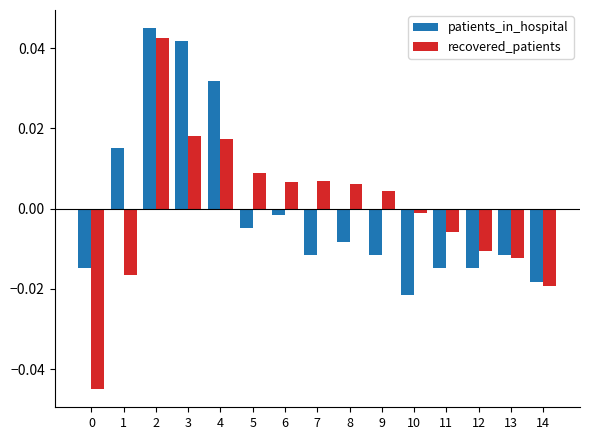

Are the bars horizontal?

No